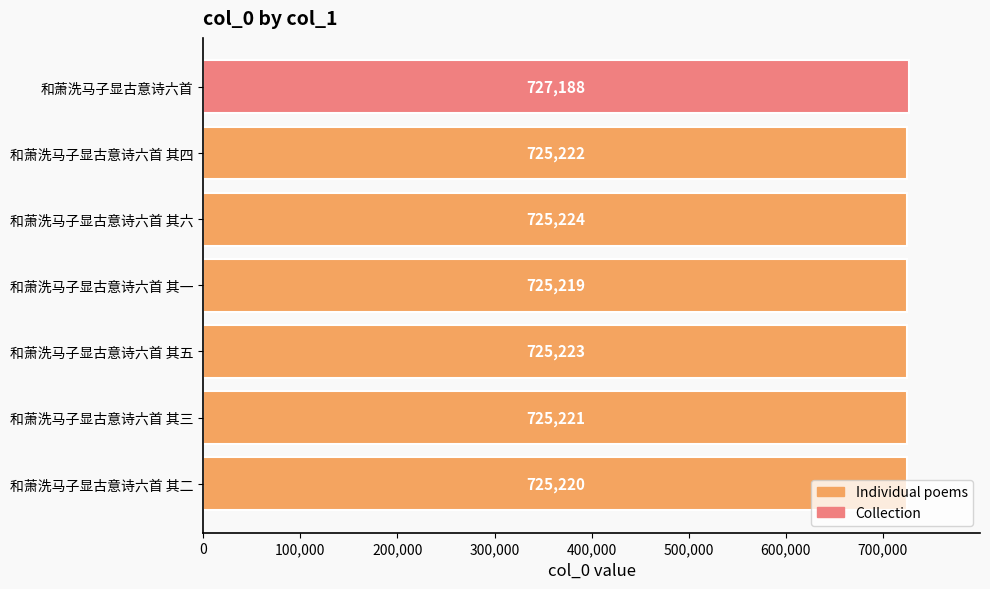

What is the greatest value displayed?

727188